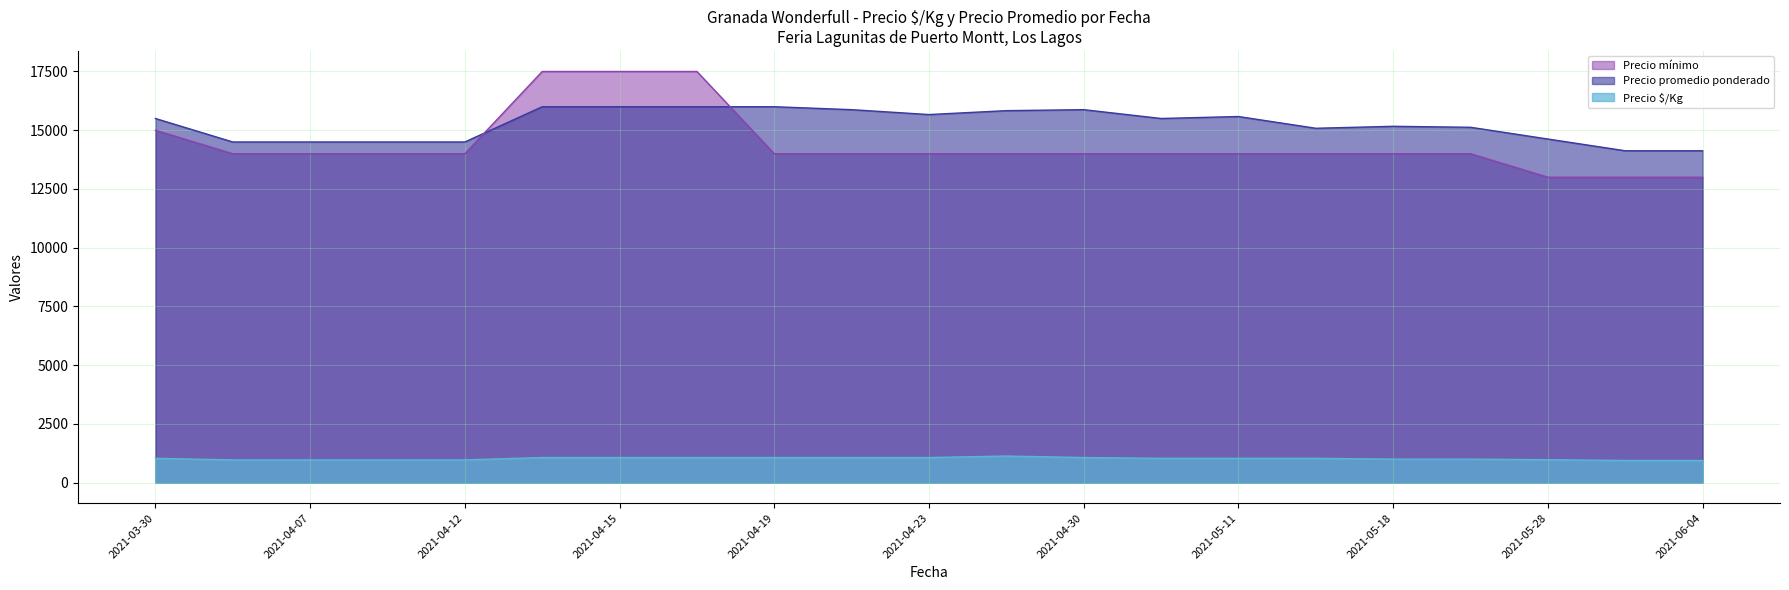

Reading right to left, list all the values displayed in this chart.

Precio $/Kg: 2021-06-04=942	2021-06-01=942	2021-05-28=975	2021-05-20=1000	2021-05-18=1000	2021-05-14=1033	2021-05-11=1033	2021-05-07=1033	2021-04-30=1067	2021-04-27=1131	2021-04-23=1067	2021-04-20=1067	2021-04-19=1067	2021-04-16=1067	2021-04-15=1067	2021-04-13=1067	2021-04-12=967	2021-04-09=967	2021-04-07=967	2021-04-06=967	2021-03-30=1033
Precio promedio ponderado: 2021-06-04=14125	2021-06-01=14125	2021-05-28=14625	2021-05-20=15125	2021-05-18=15167	2021-05-14=15083	2021-05-11=15583	2021-05-07=15500	2021-04-30=15875	2021-04-27=15833	2021-04-23=15667	2021-04-20=15875	2021-04-19=16000	2021-04-16=16000	2021-04-15=16000	2021-04-13=16000	2021-04-12=14500	2021-04-09=14500	2021-04-07=14500	2021-04-06=14500	2021-03-30=15500
Precio mínimo: 2021-06-04=13000	2021-06-01=13000	2021-05-28=13000	2021-05-20=14000	2021-05-18=14000	2021-05-14=14000	2021-05-11=14000	2021-05-07=14000	2021-04-30=14000	2021-04-27=14000	2021-04-23=14000	2021-04-20=14000	2021-04-19=14000	2021-04-16=17500	2021-04-15=17500	2021-04-13=17500	2021-04-12=14000	2021-04-09=14000	2021-04-07=14000	2021-04-06=14000	2021-03-30=15000